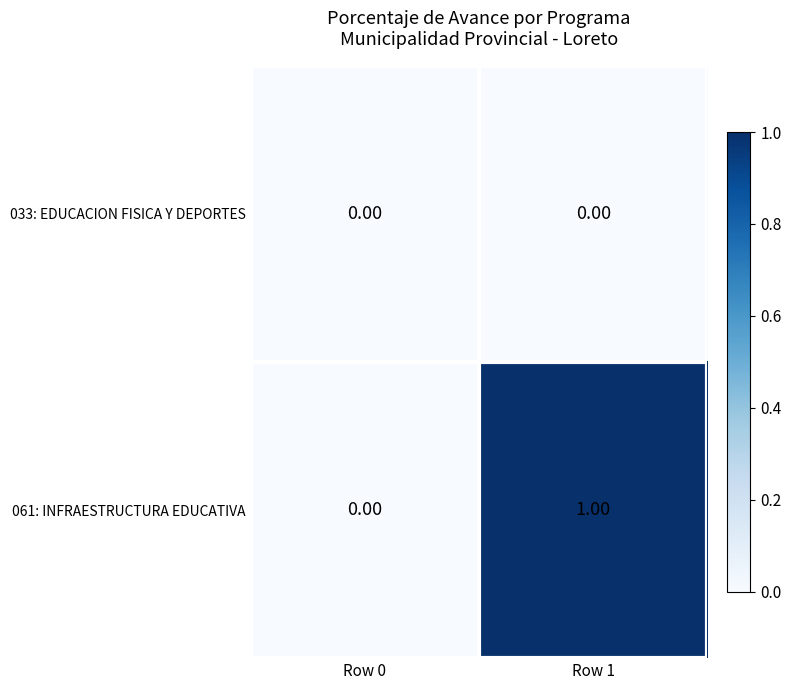

How many distinct data groups are displayed?

2